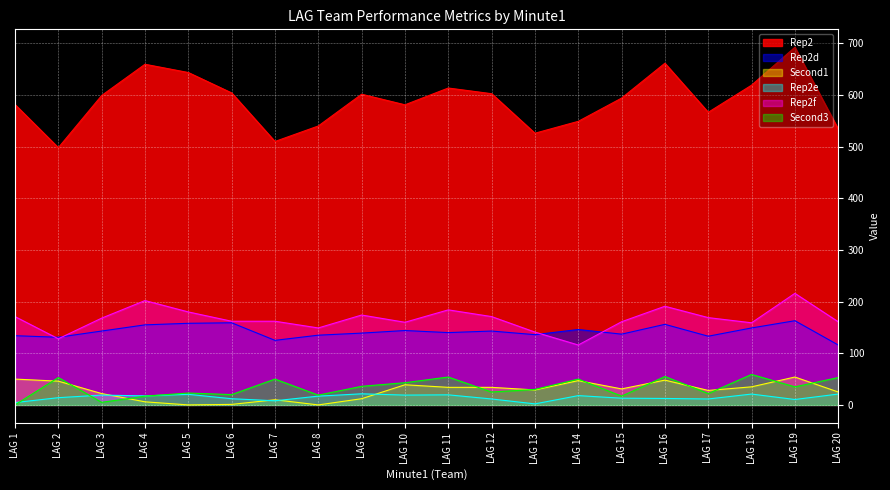

How many lines are shown in the chart?

6